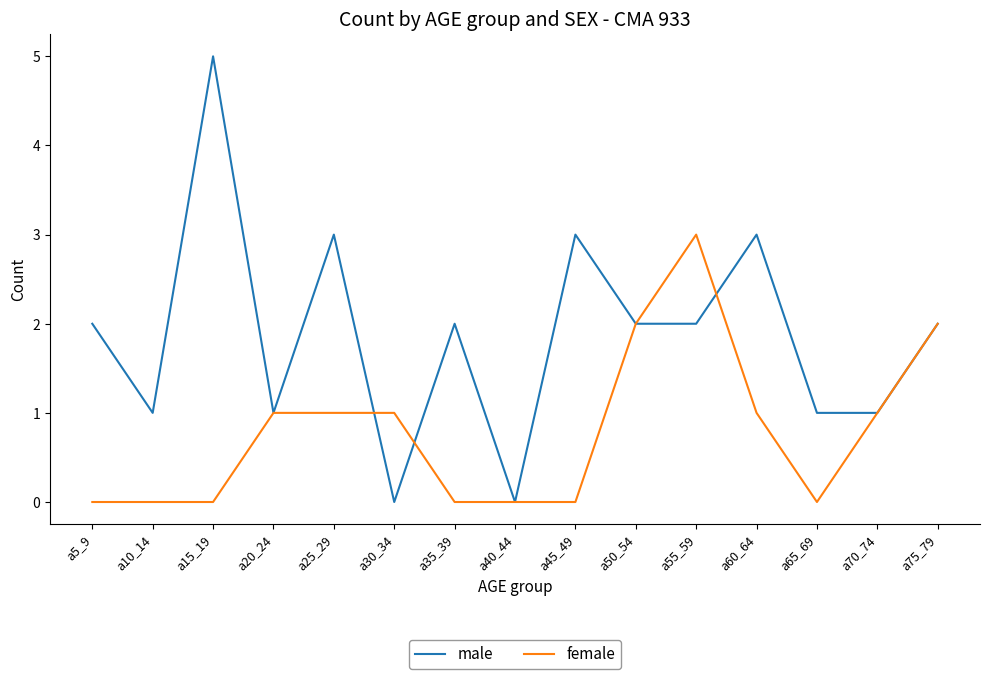

Read the male value at a60_64.

3